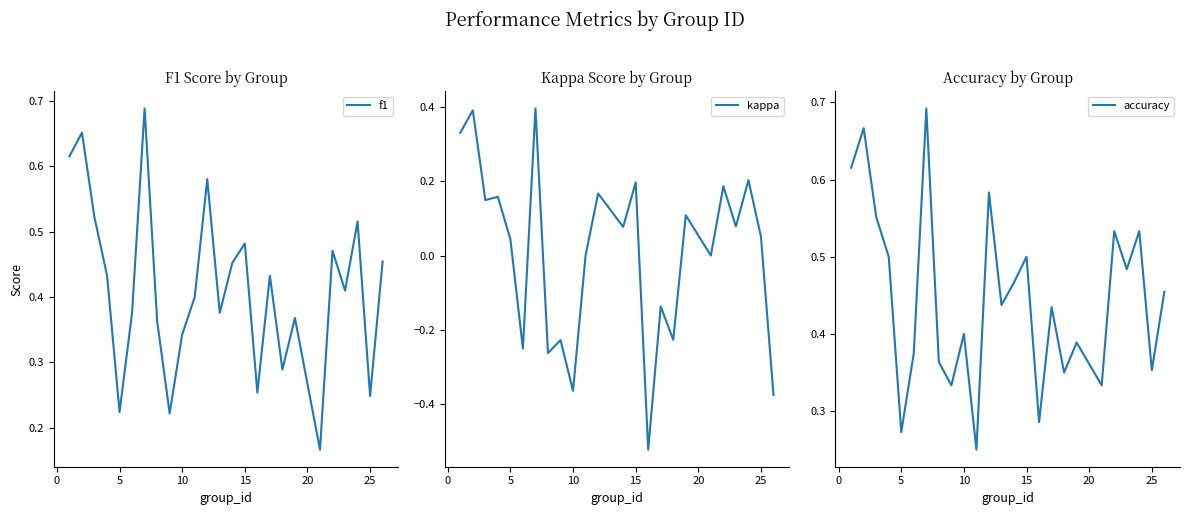

Which series has the largest total across all categories?

accuracy